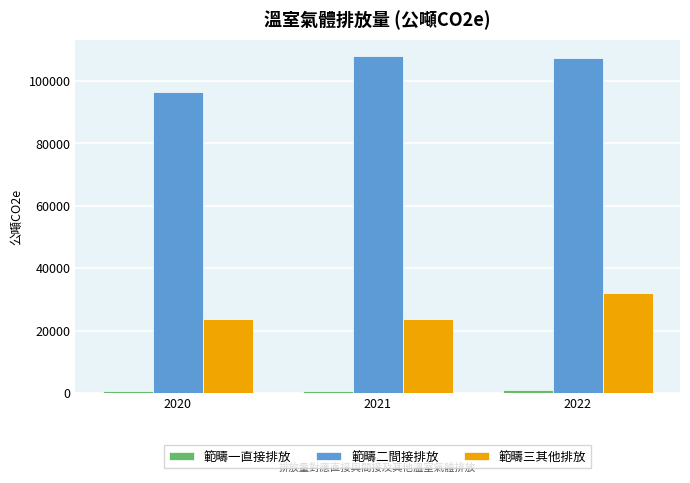

Between 2020 and 2022, which series saw the biggest shift?

範疇二間接排放